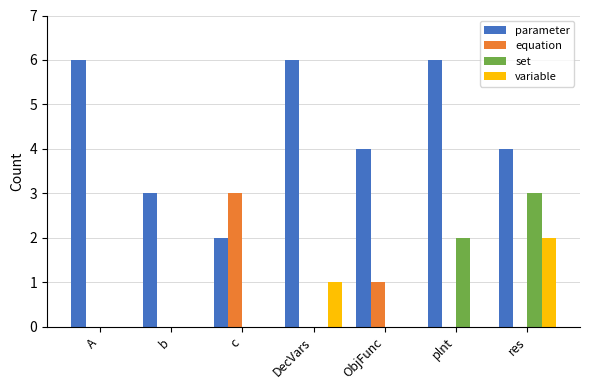

What are all the series names shown in the legend?

parameter, equation, set, variable